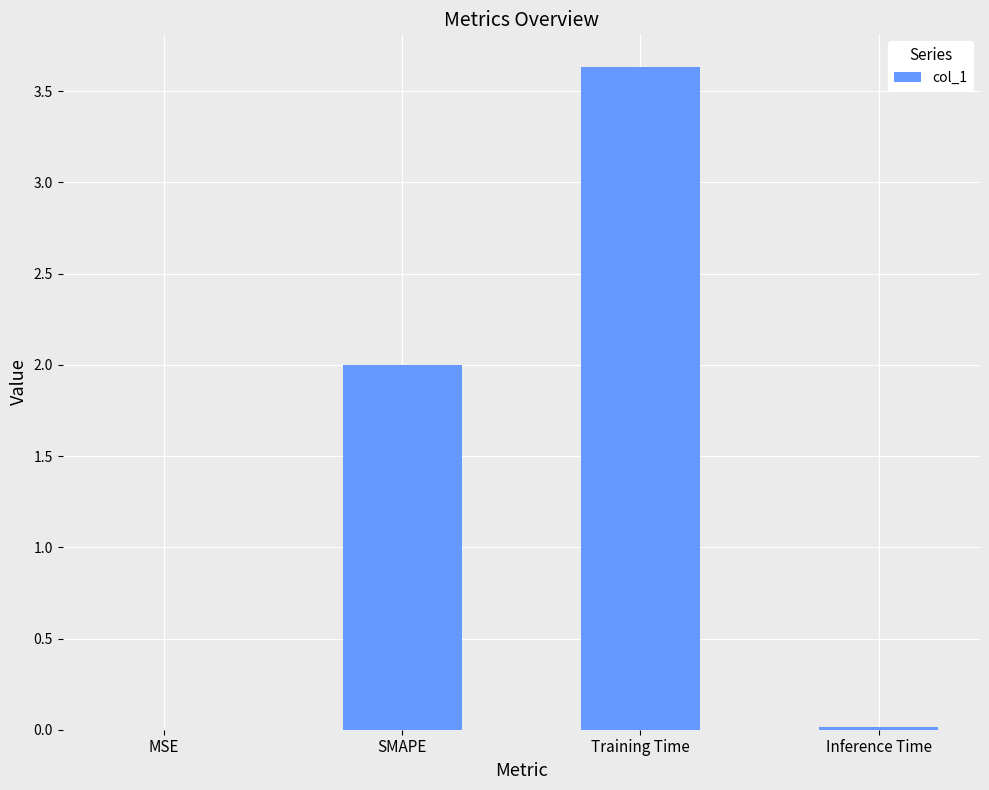

Are the bars horizontal?

No